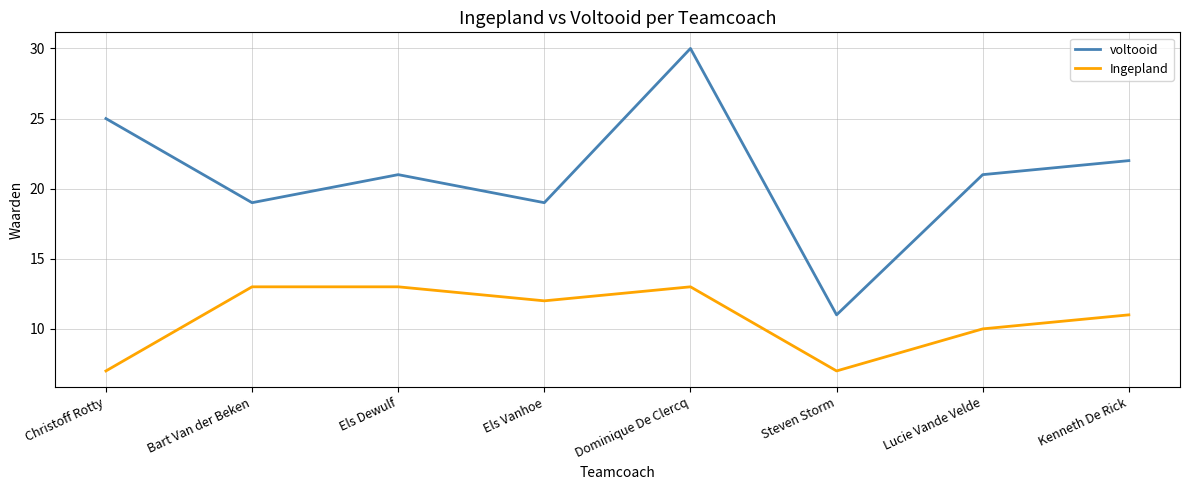

Reading left to right, extract all data points from this chart.

voltooid: 25	19	21	19	30	11	21	22
Ingepland: 7	13	13	12	13	7	10	11